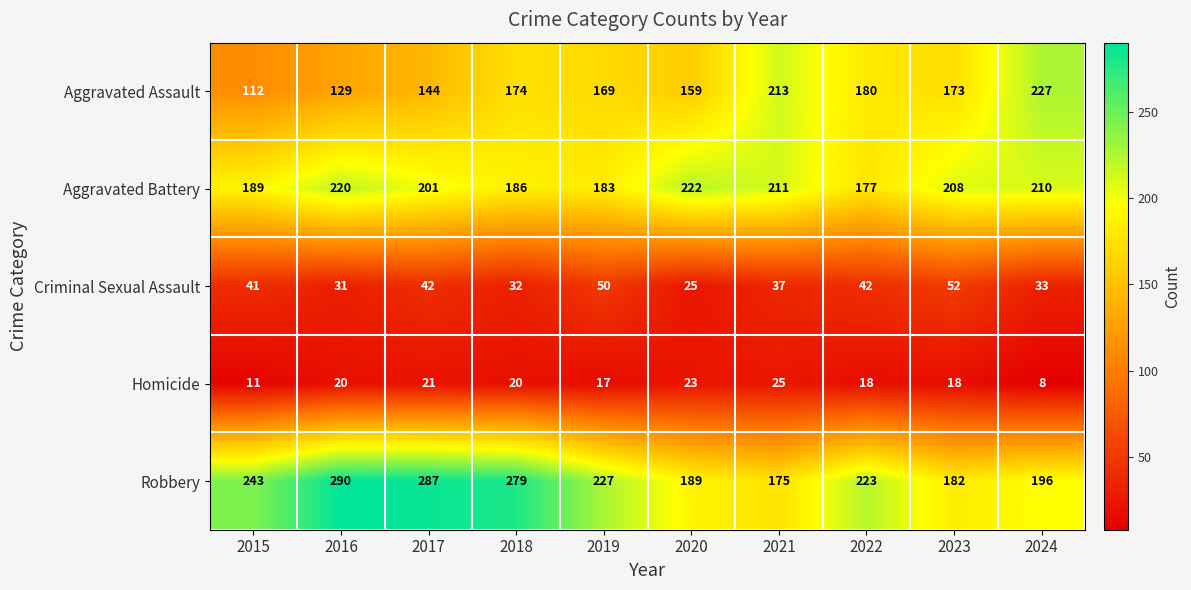

What is the maximum value shown in the chart?

290